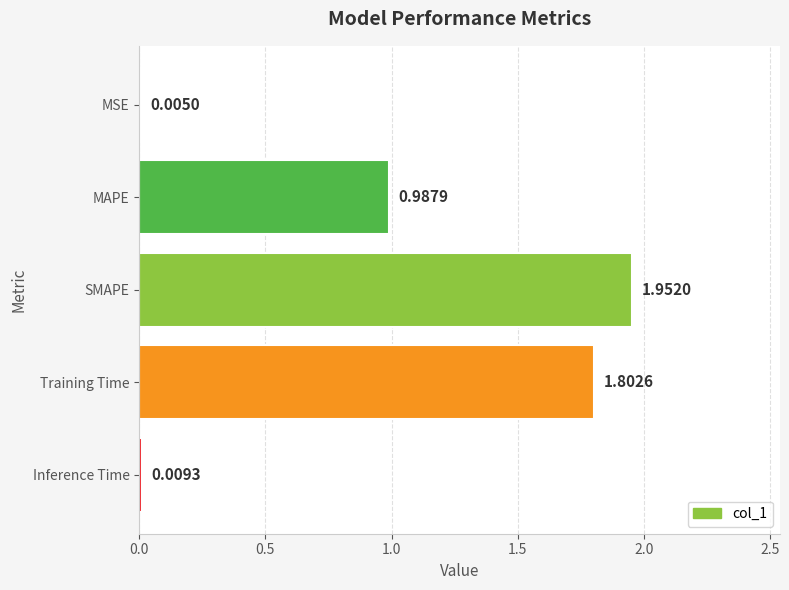

Which label corresponds to the largest value in the chart?

SMAPE